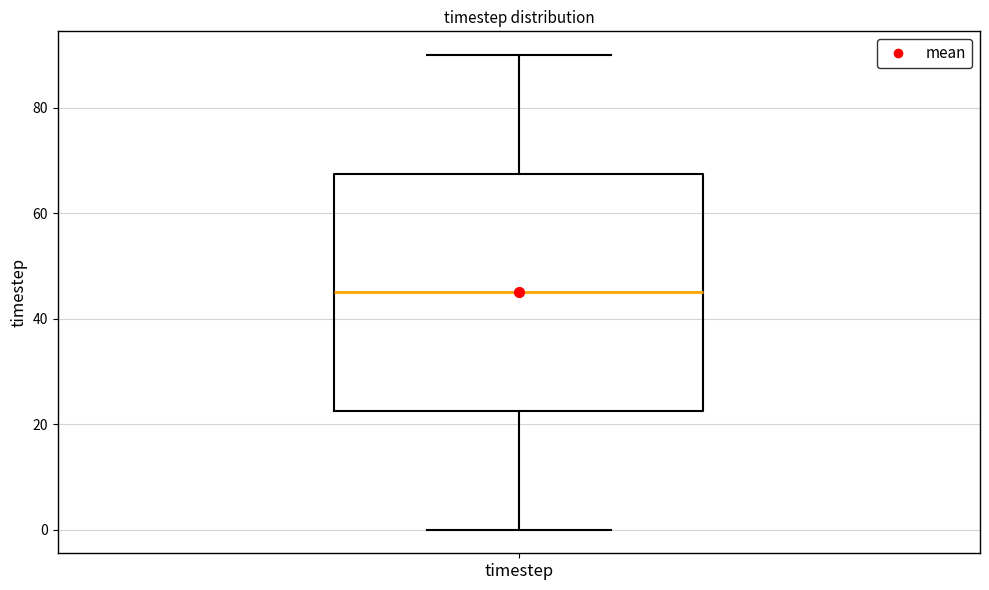

Where does the lower whisker of the box for timestep end on the y-axis? The values are not printed on the chart, so give them approximately, as read against the axis.

0